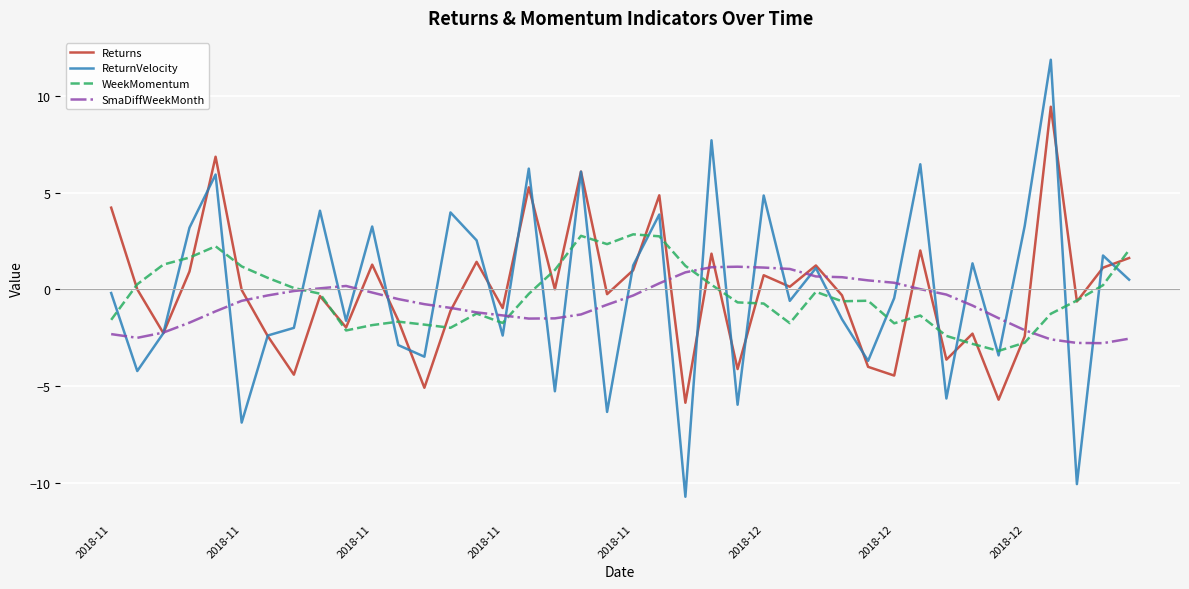

Rank the series by their maximum value, from highest to lowest.

ReturnVelocity, Returns, WeekMomentum, SmaDiffWeekMonth